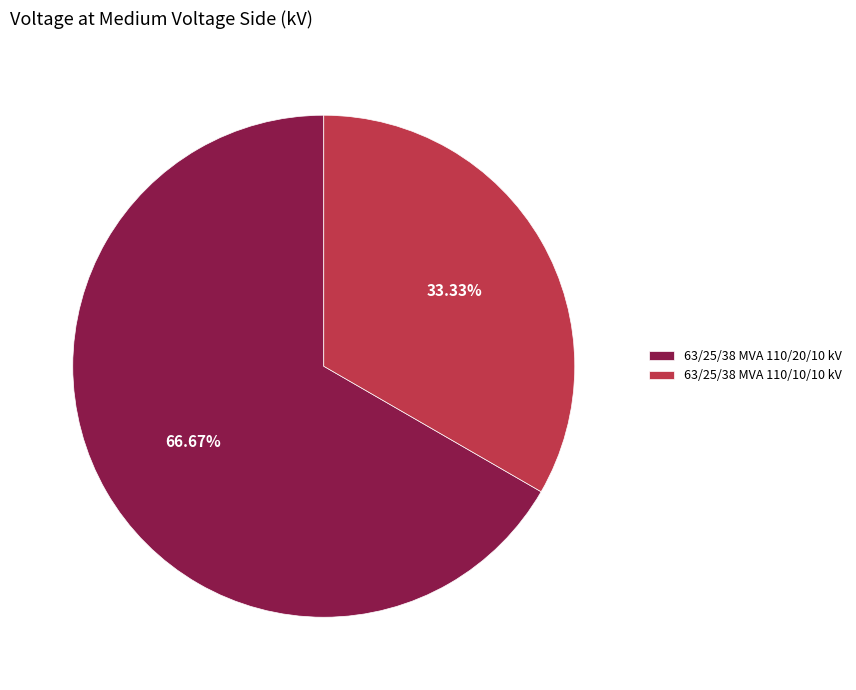

To the nearest percent, what percentage of the pie is 63/25/38 MVA 110/20/10 kV?

67%